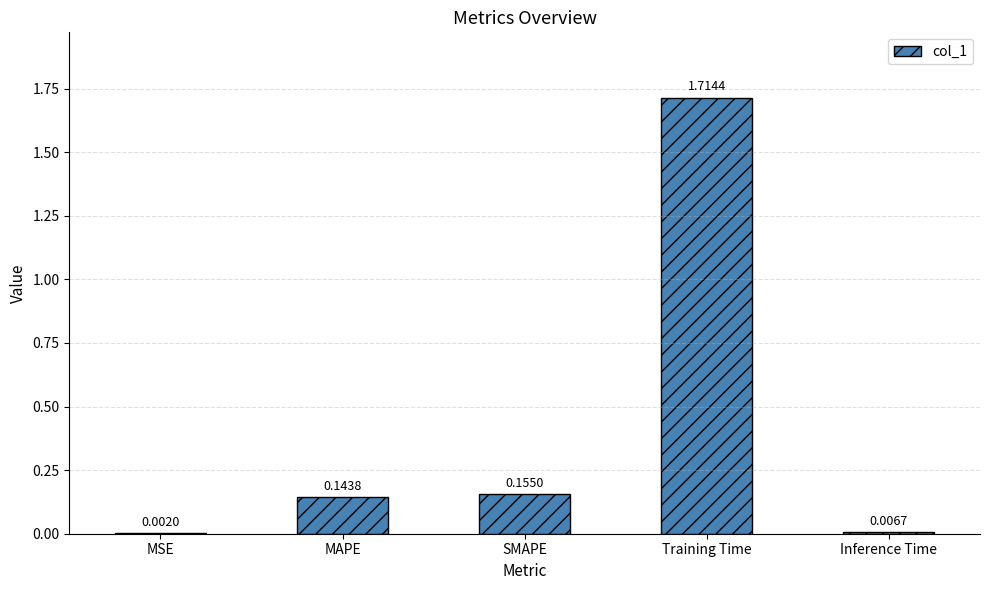

At which label is the value closest to 0?

MSE